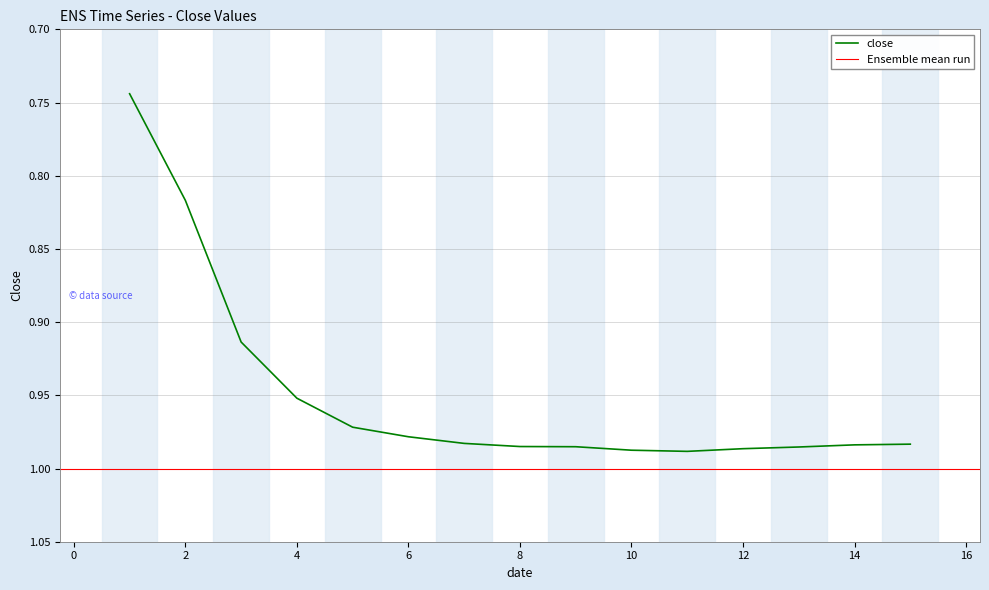

What is the average value?

0.9